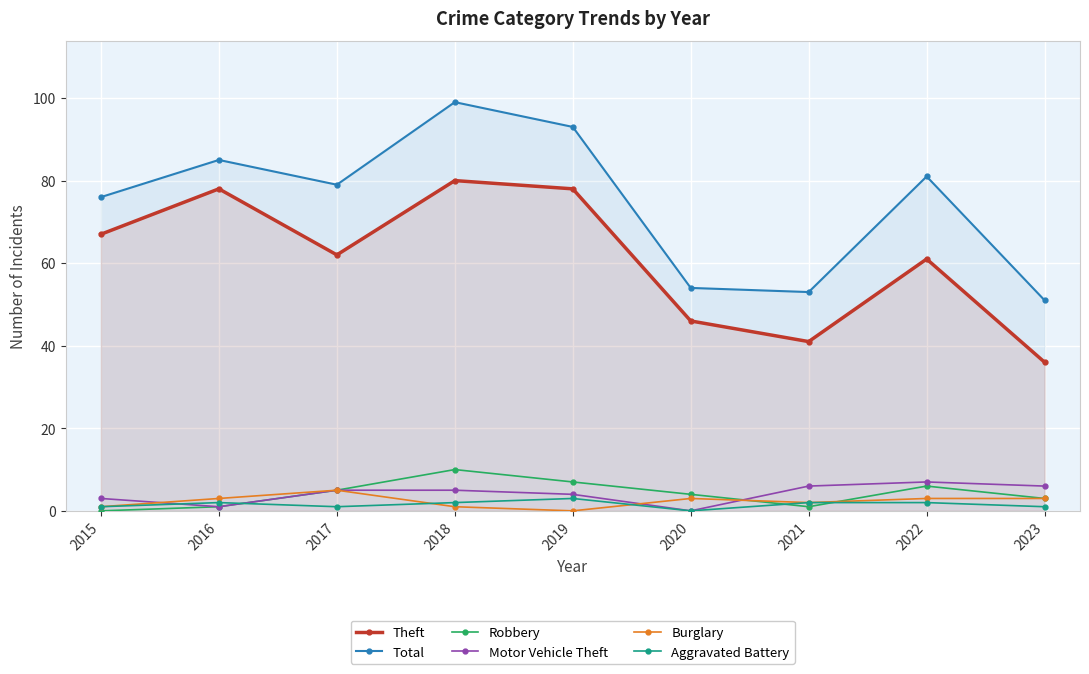

Reading left to right, extract all data points from this chart.

Theft: 67	78	62	80	78	46	41	61	36
Total: 76	85	79	99	93	54	53	81	51
Robbery: 0	1	5	10	7	4	1	6	3
Motor Vehicle Theft: 3	1	5	5	4	0	6	7	6
Burglary: 1	3	5	1	0	3	2	3	3
Aggravated Battery: 1	2	1	2	3	0	2	2	1